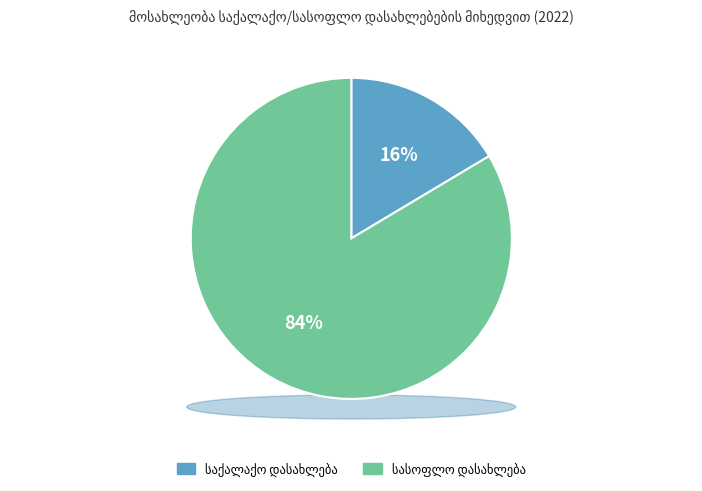

What percentage is the საქალაქო დასახლება slice, to the nearest percent?

16%